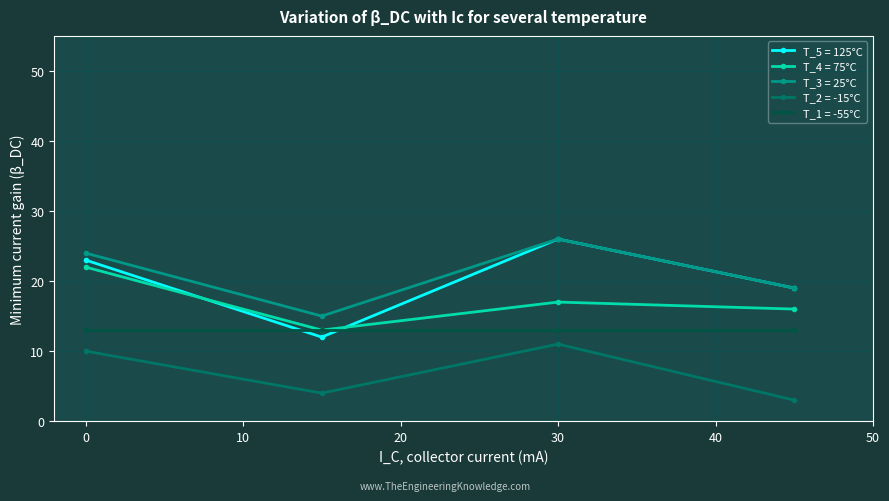

In T_2 = -15°C, how many points are lower than both neighbors (excluding endpoints)?

1